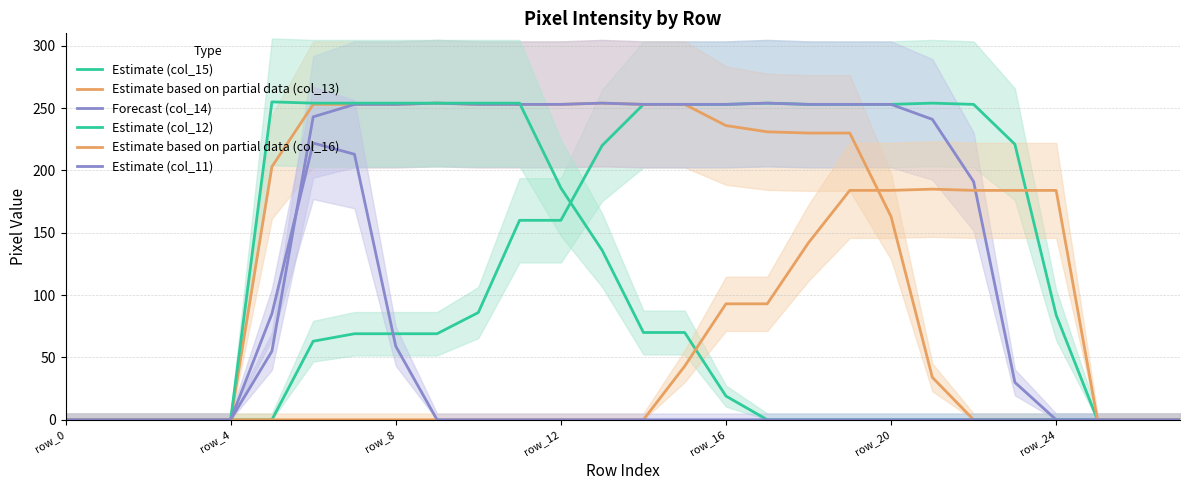

Which series has the largest total across all categories?

Forecast (col_14)